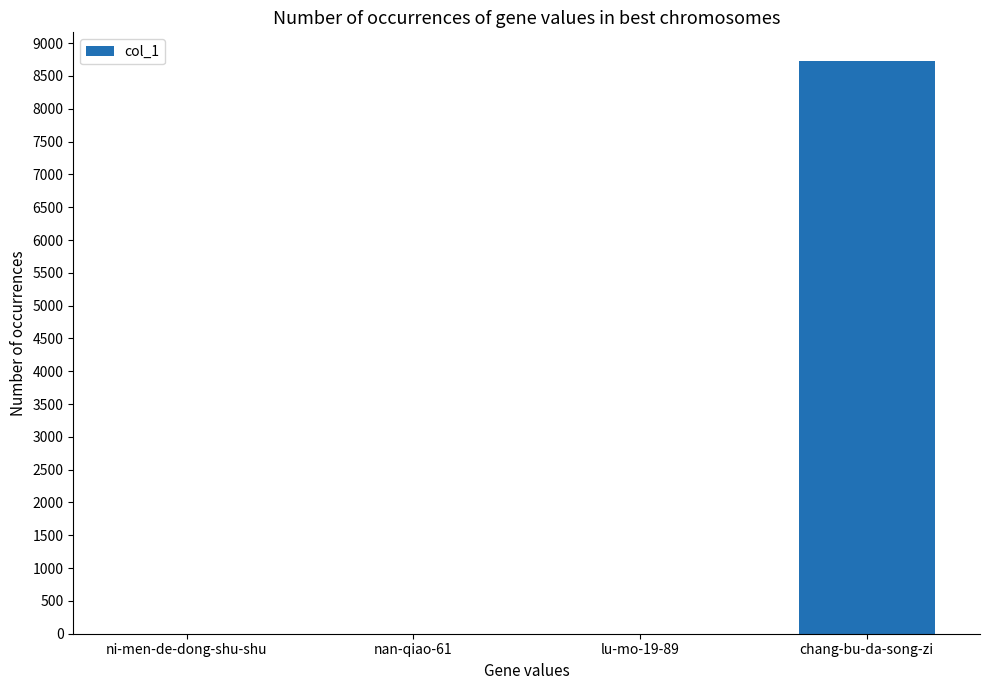

How many data points does each series have?

4